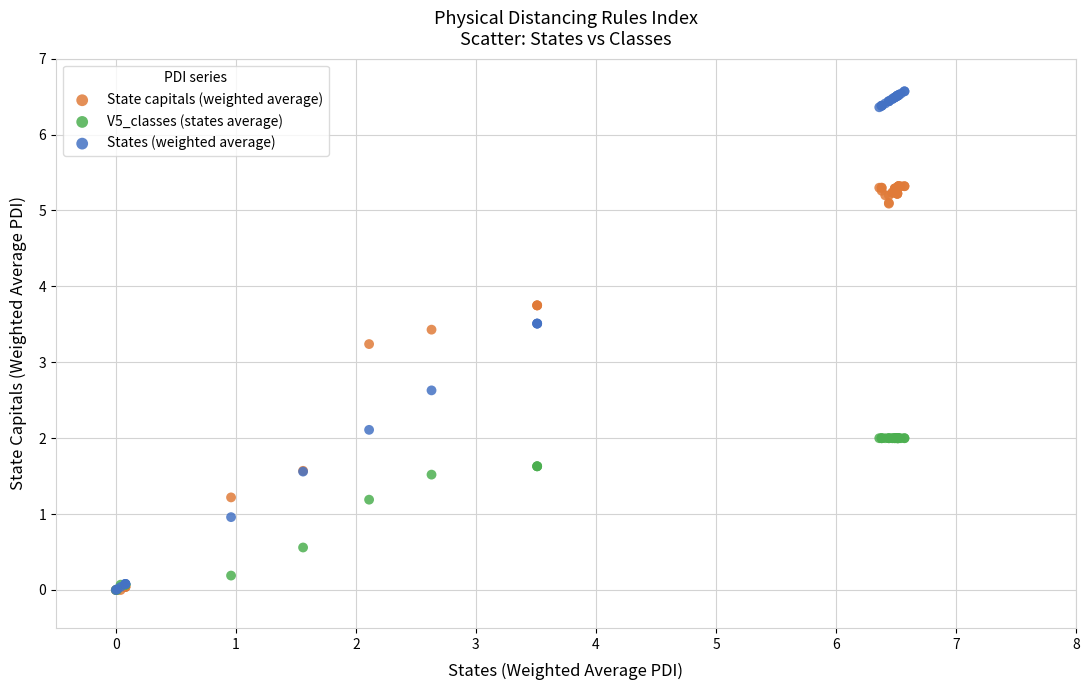

Across all series, what Y value is closest to 3?

3.2